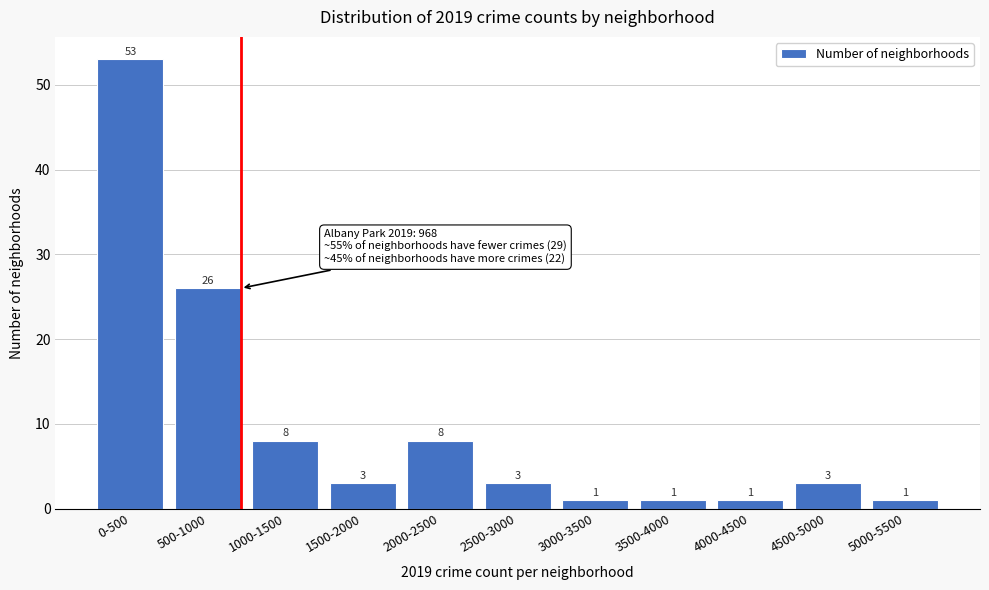

Reading left to right, what are all the values shown in this chart?

53	26	8	3	8	3	1	1	1	3	1